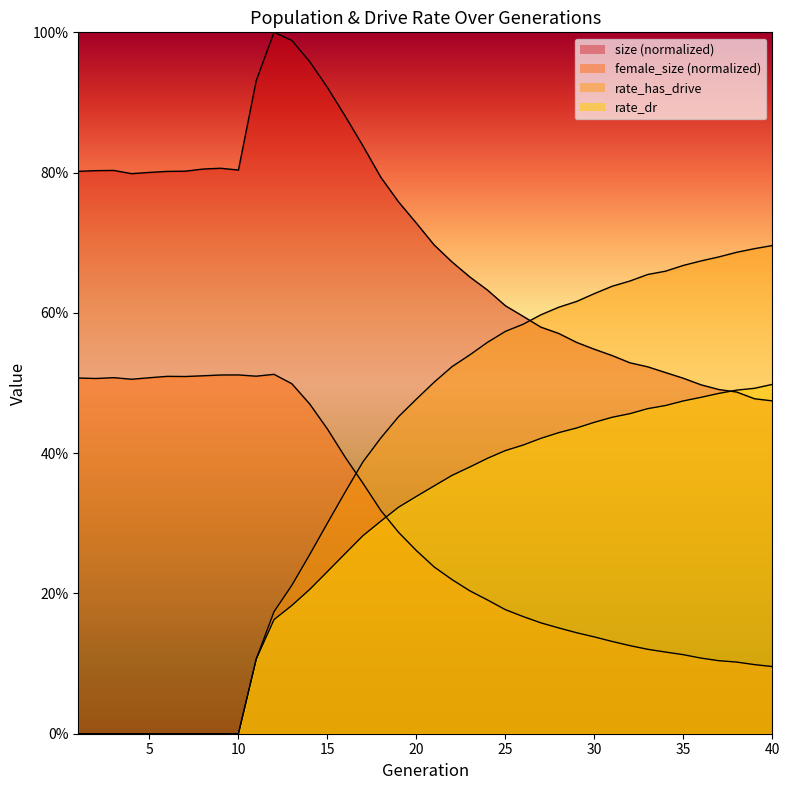

What is the sum of the rate_has_drive values at 7 and 33?

0.7